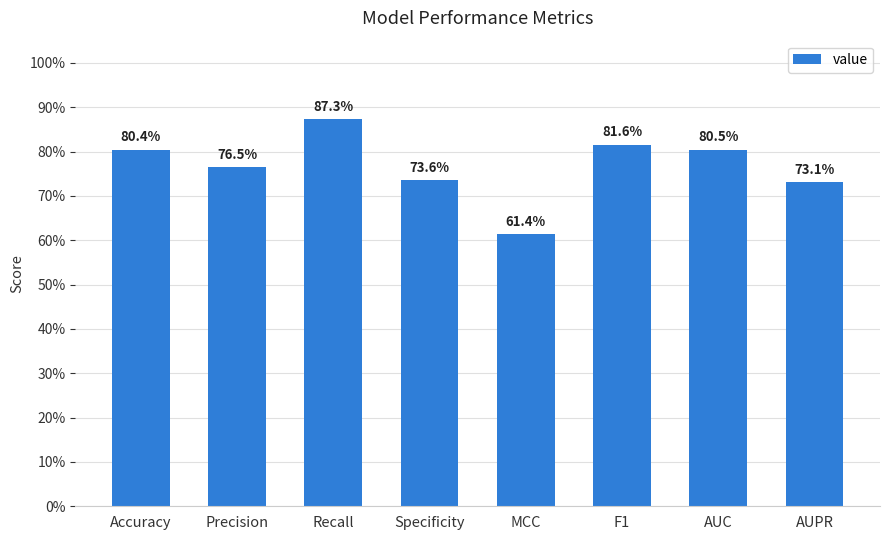

The chart shows a value of 0.9 at Recall. True or false?

True